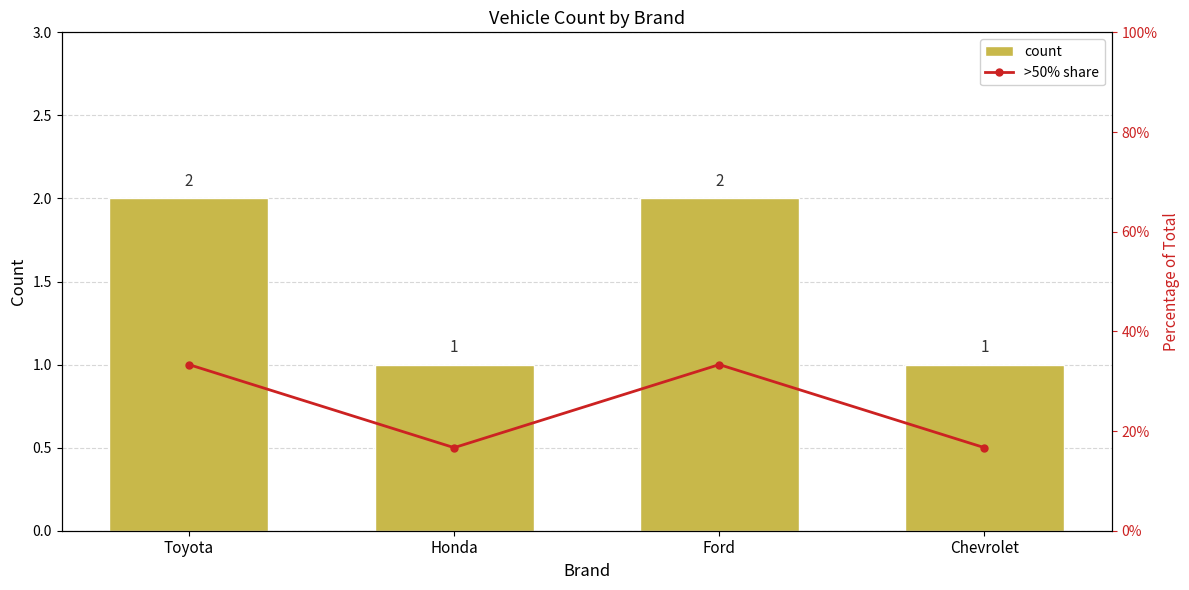

What is the sum of all count values?

6